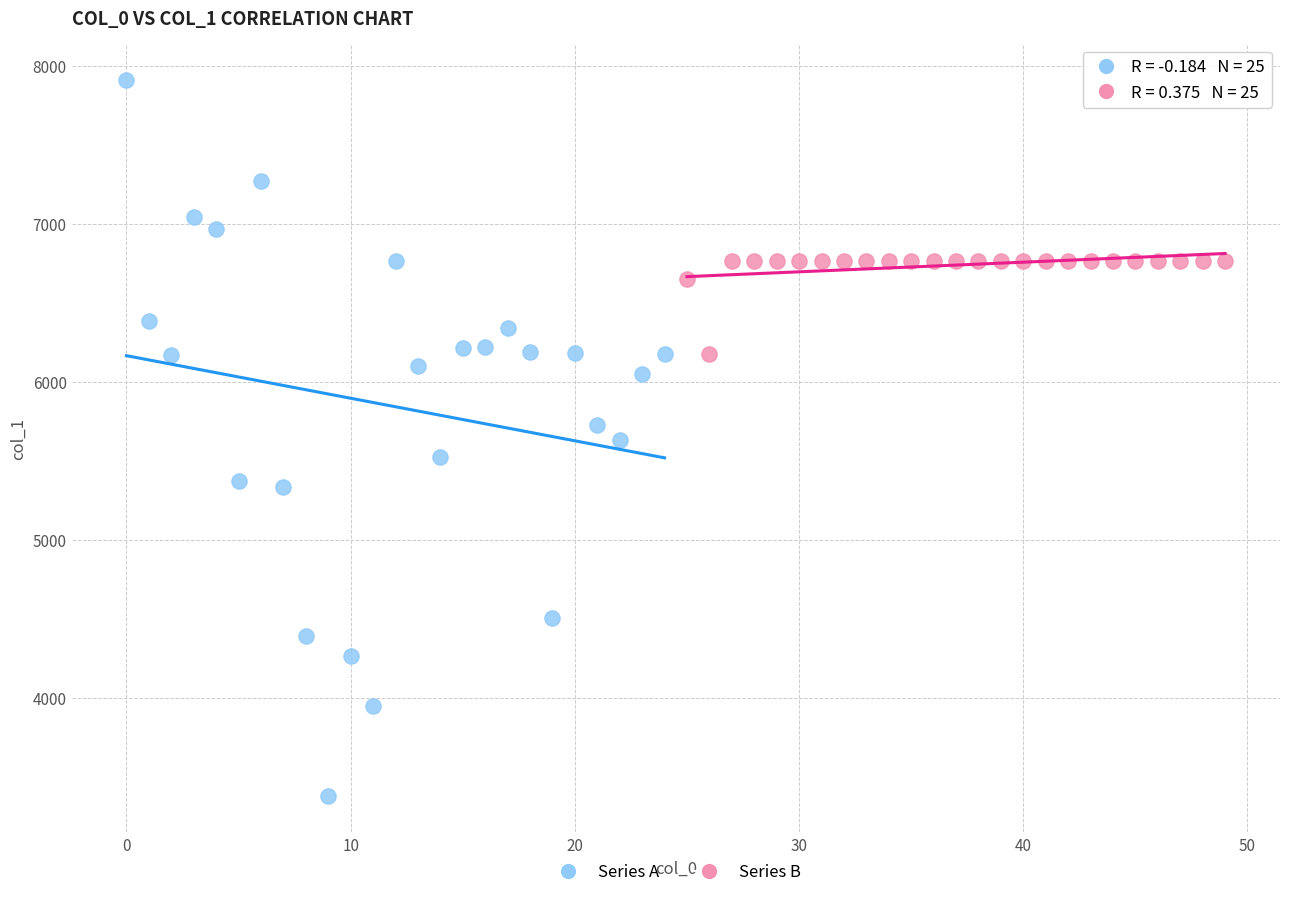

Which series reaches the maximum Y coordinate?

Series A